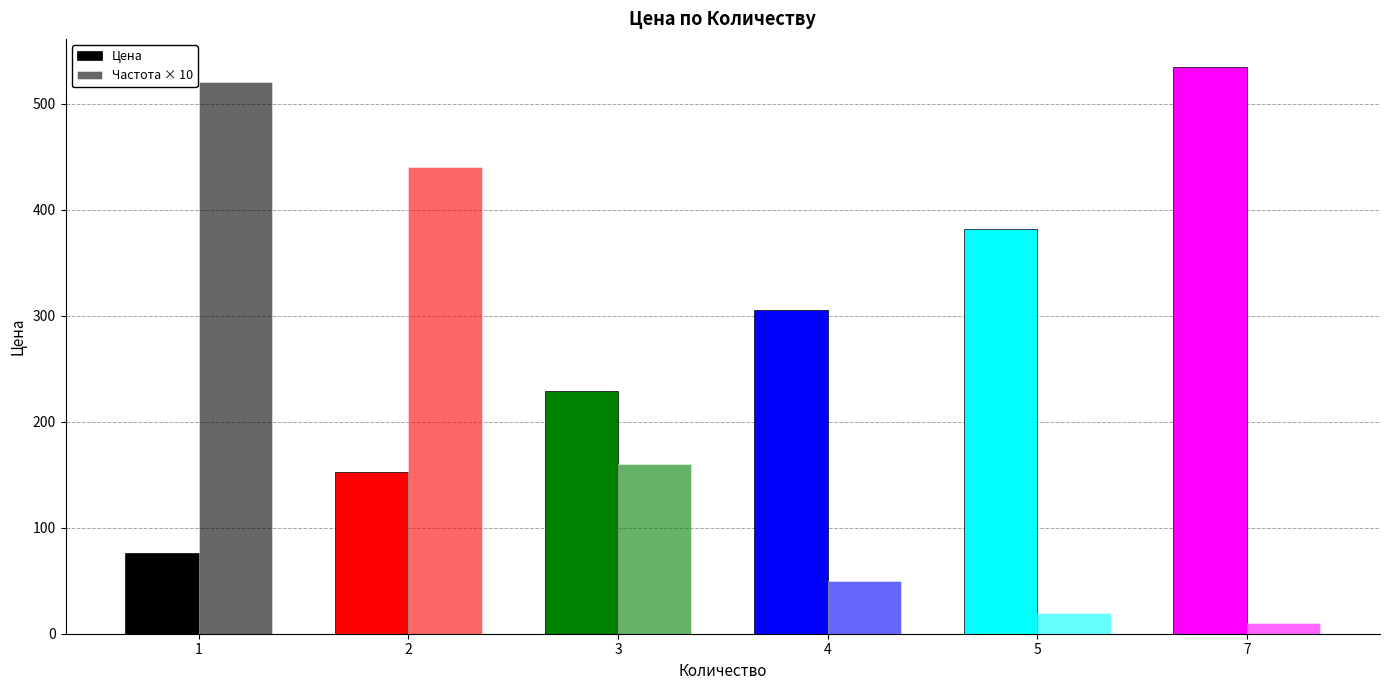

At which category does the chart reach its minimum across all series?

7